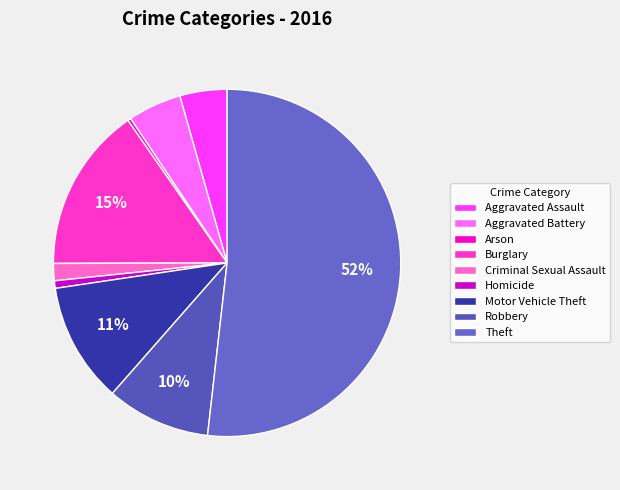

Which category accounts for the majority?

Theft